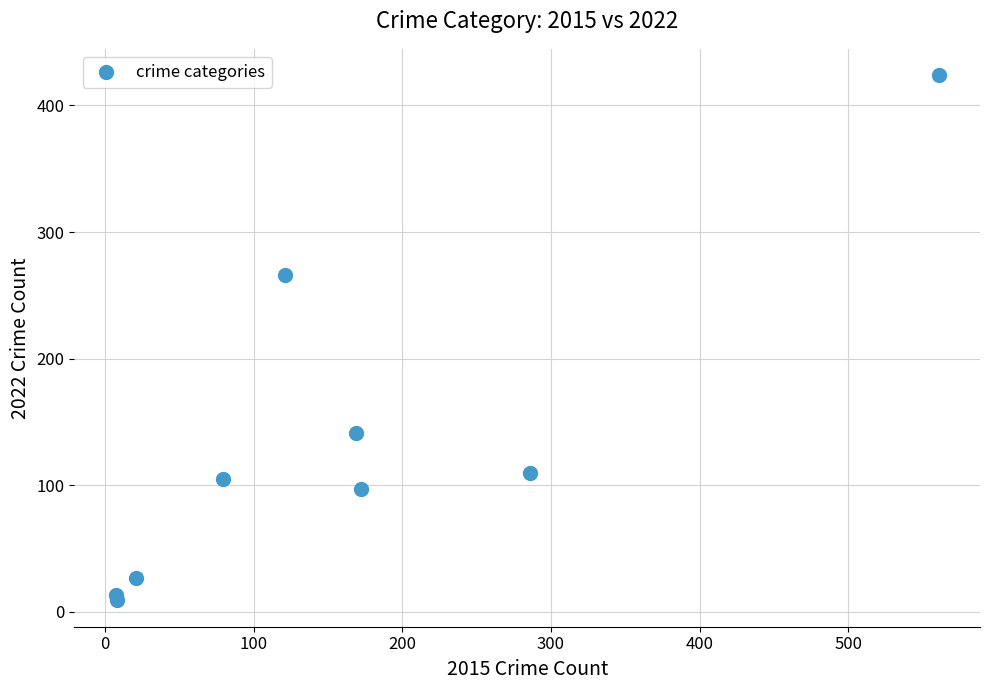

What Y value in the scatter plot is closest to 216?

266